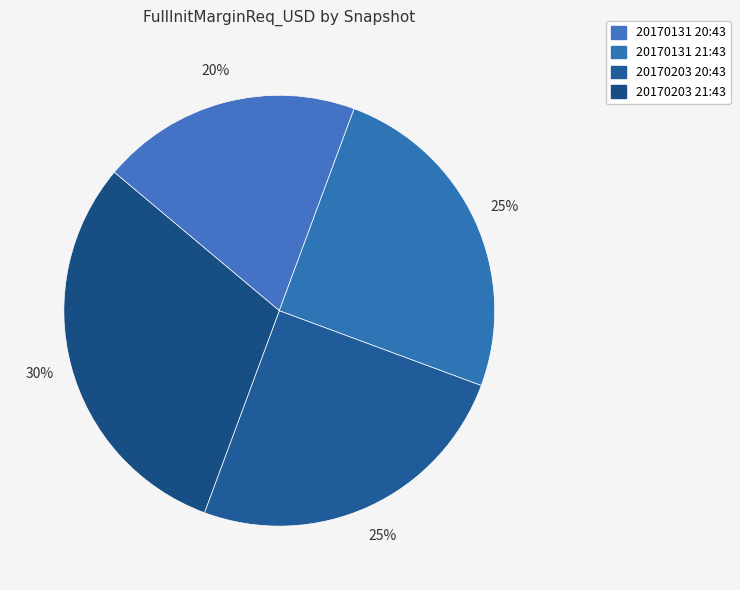

Count the number of slices in the pie.

4